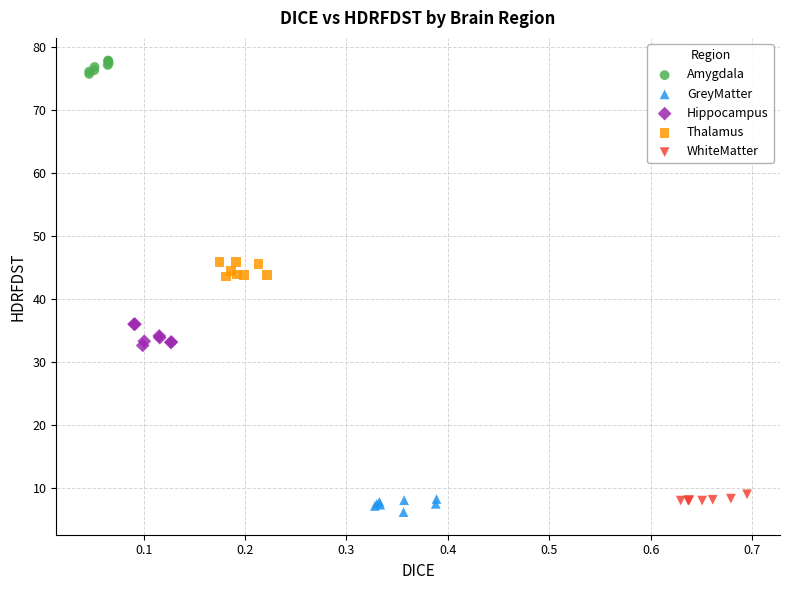

Which series reaches the maximum Y coordinate?

Amygdala